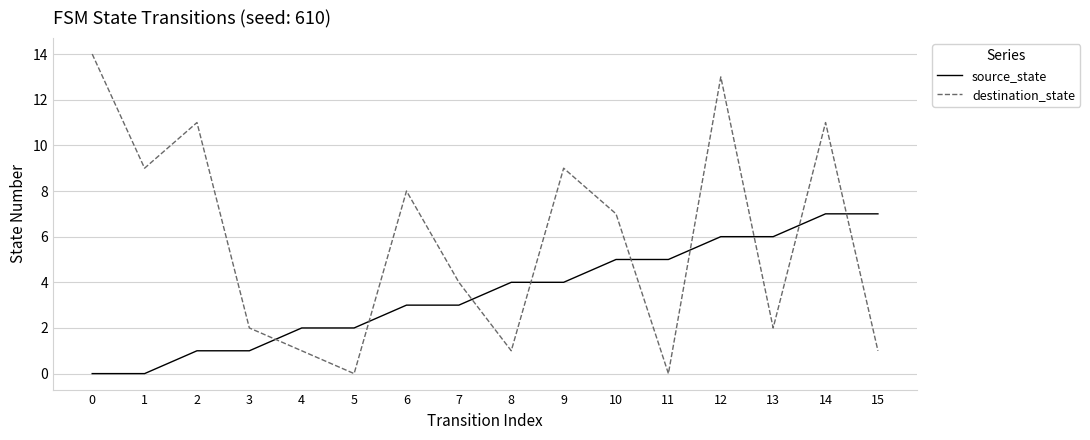

Does the chart have visible grid lines?

Yes